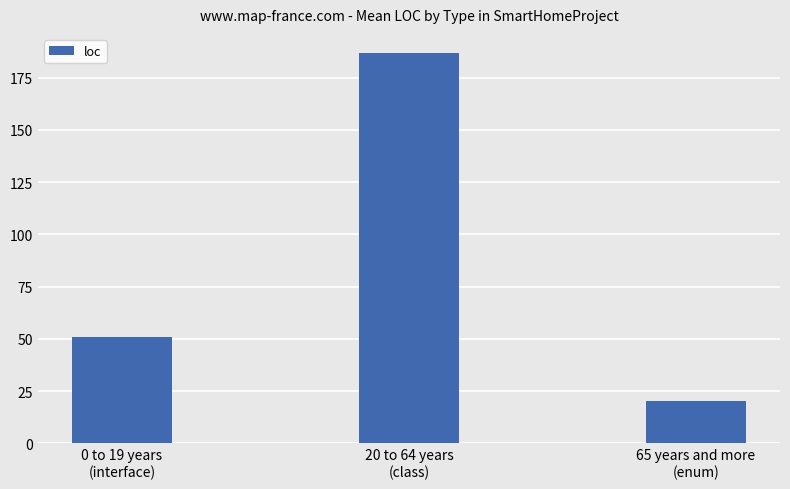

The value at 65 years and more
(enum) is 20.0. True or false?

True